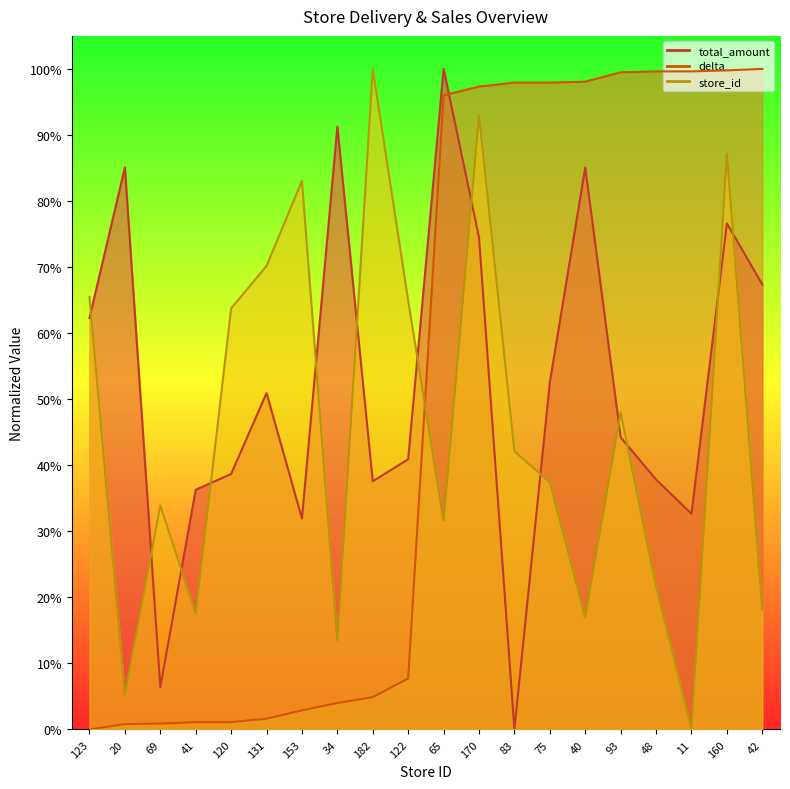

Between 41 and 182, which series saw the biggest shift?

store_id